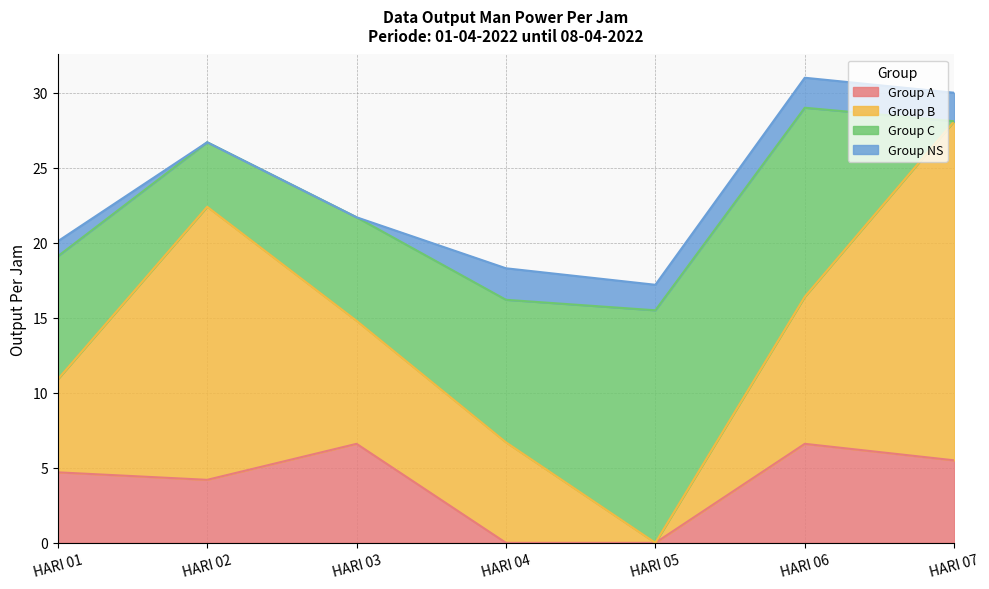

What value does the Group C series have at HARI 01?

8.2